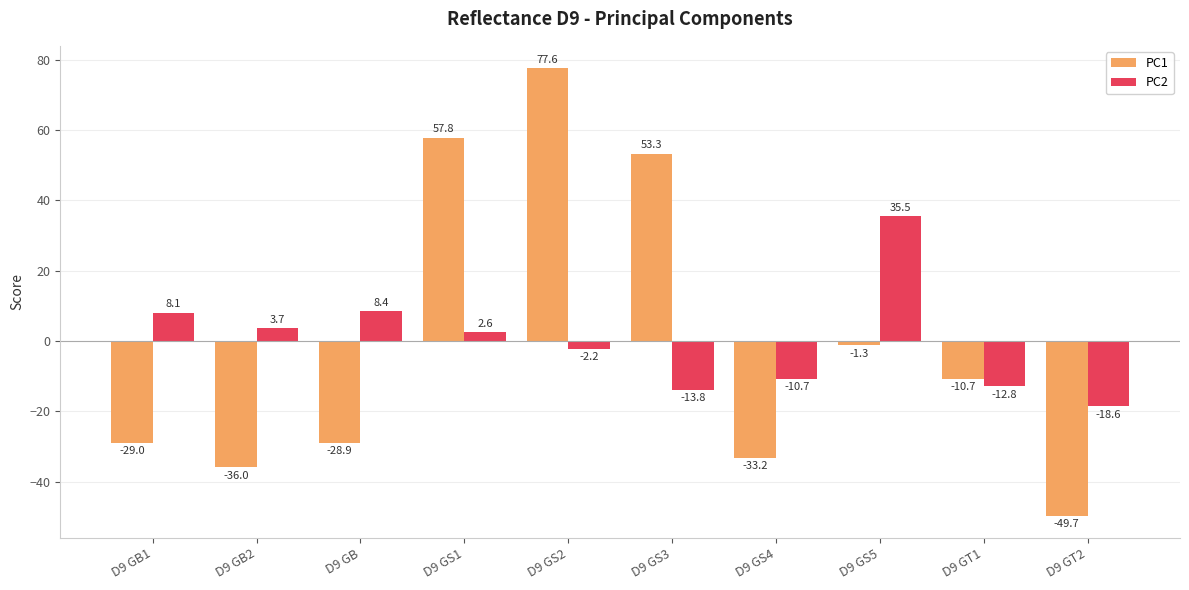

What is the spread (max minus min) of values at D9 GS5?

36.8